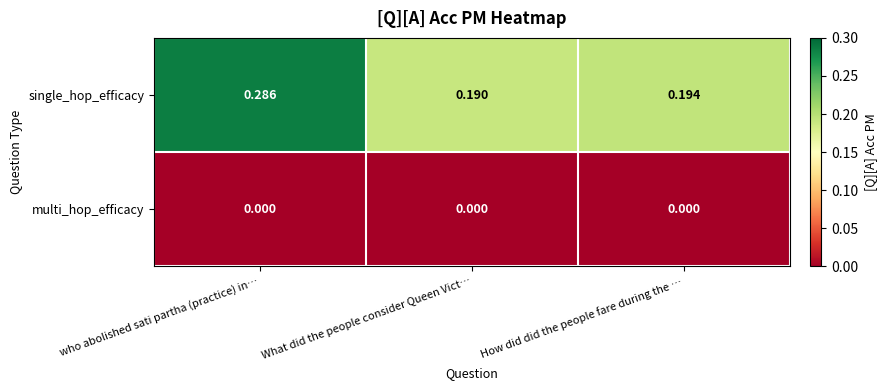

At which category does the chart reach its peak across all series?

who abolished sati partha (practice) in…